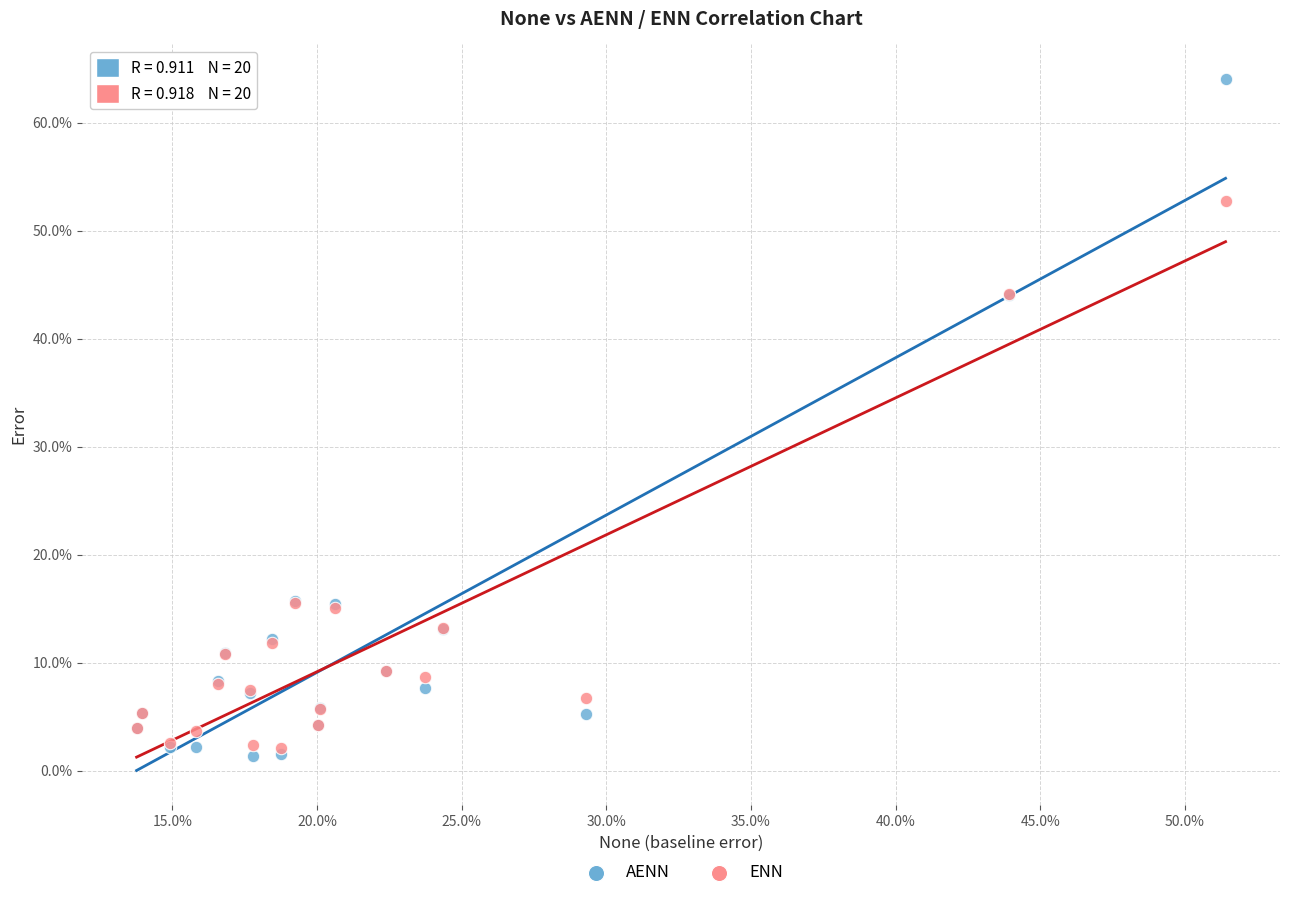

Which series reaches the minimum Y coordinate?

AENN